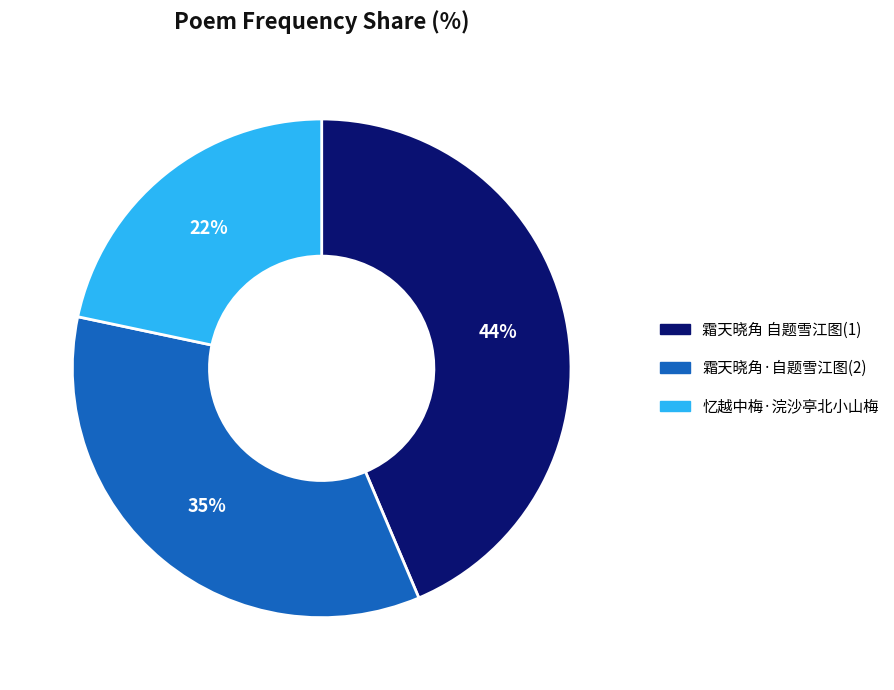

To the nearest percent, what is the difference between the largest and smallest slice percentages?

22%